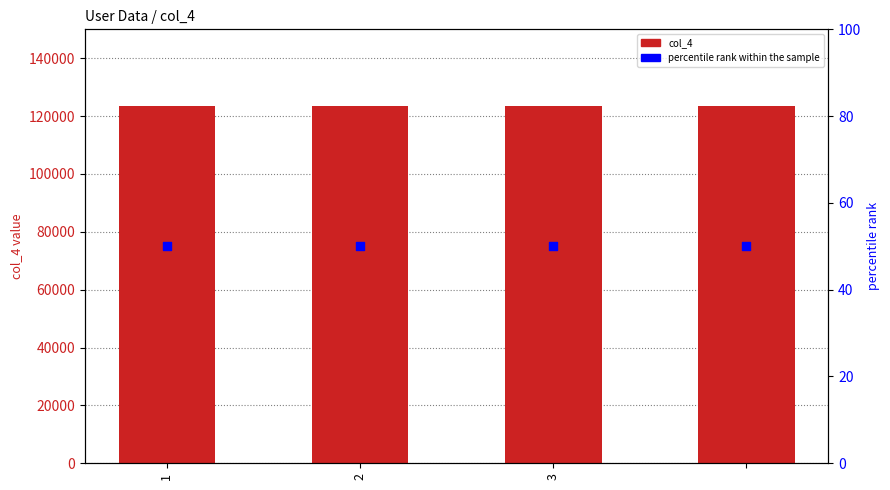

Which series has the largest total across all categories?

col_4